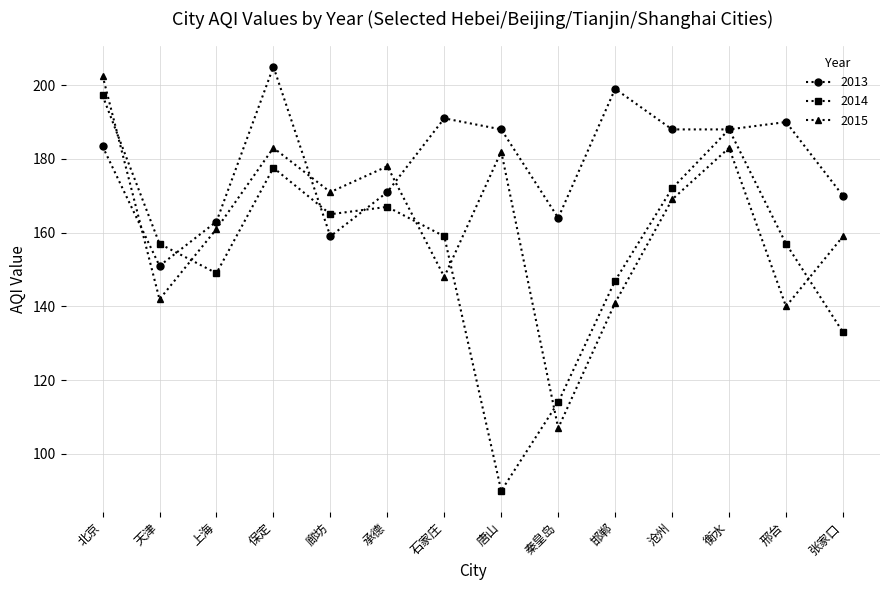

List the series in order of their overall mean, highest first.

2013, 2015, 2014